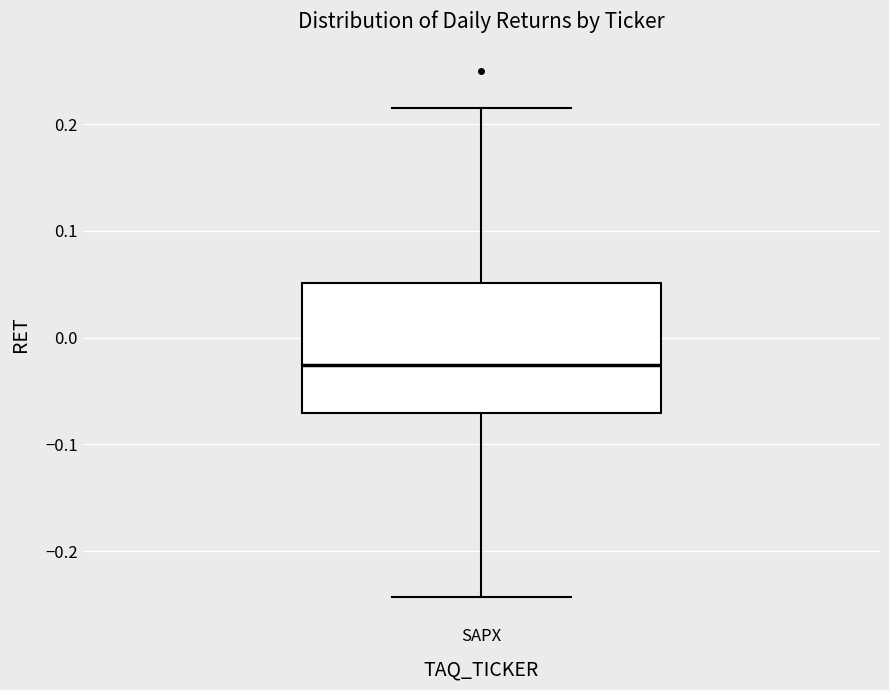

Where is the upper edge of the box for SAPX on the y-axis? The values are not printed on the chart, so give them approximately, as read against the axis.

0.05